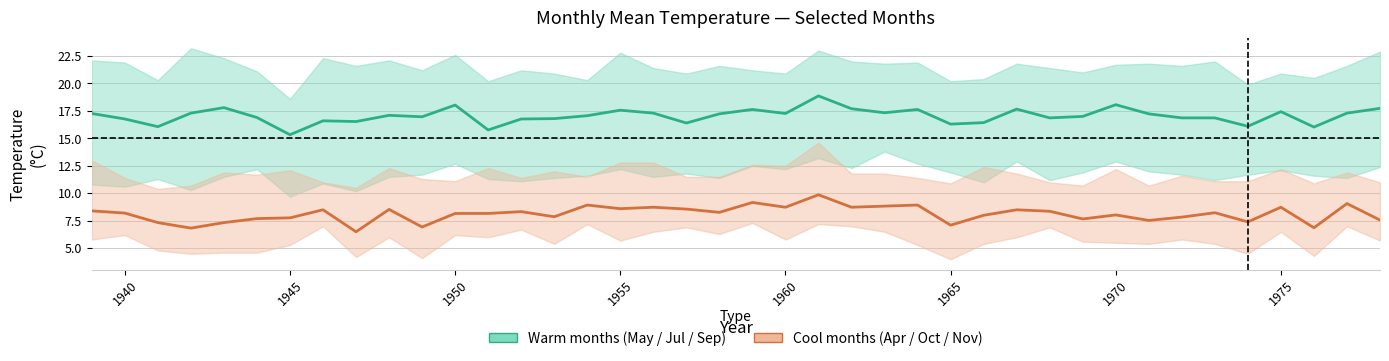

Which series has the widest spread of values?

Warm months (May/Jul/Sep)